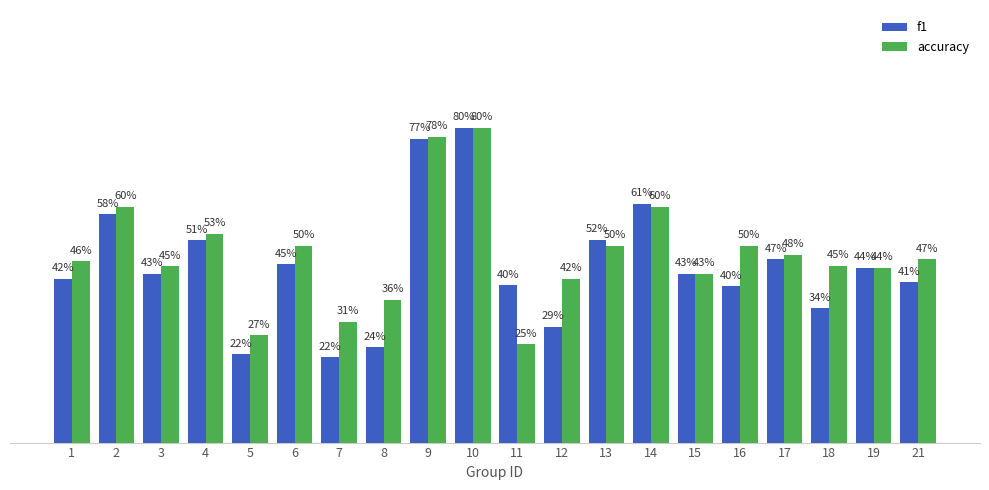

Which category has the lowest value across all series?

7